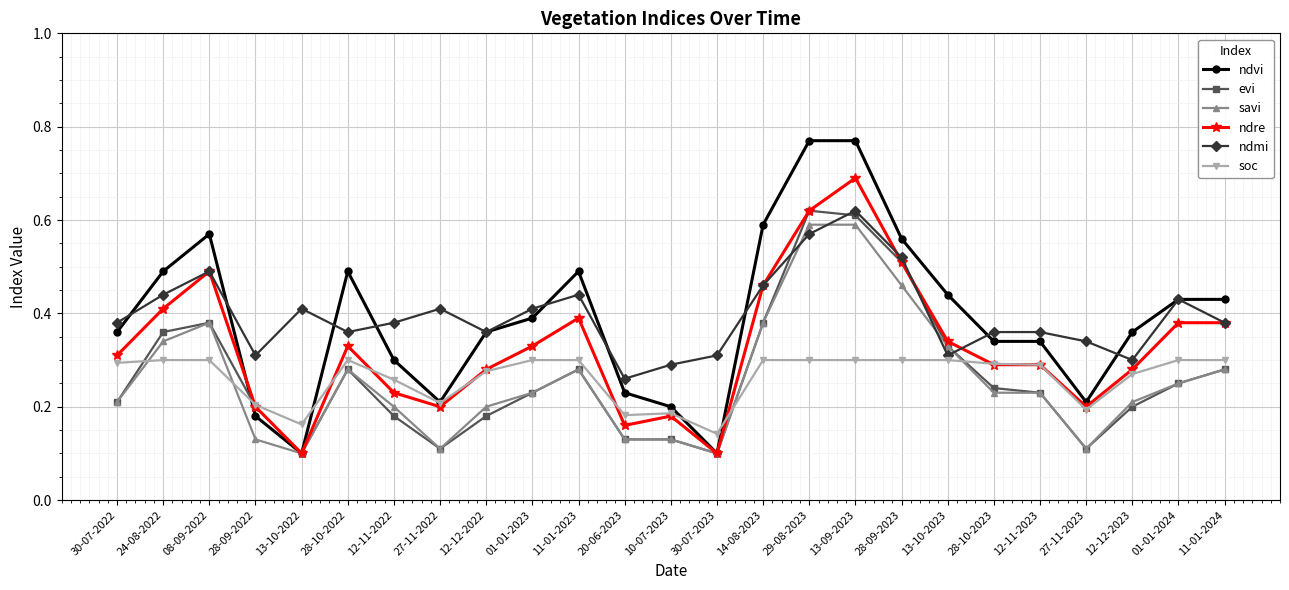

True or false: ndre has a value of 0.2 at 30-07-2023.

False